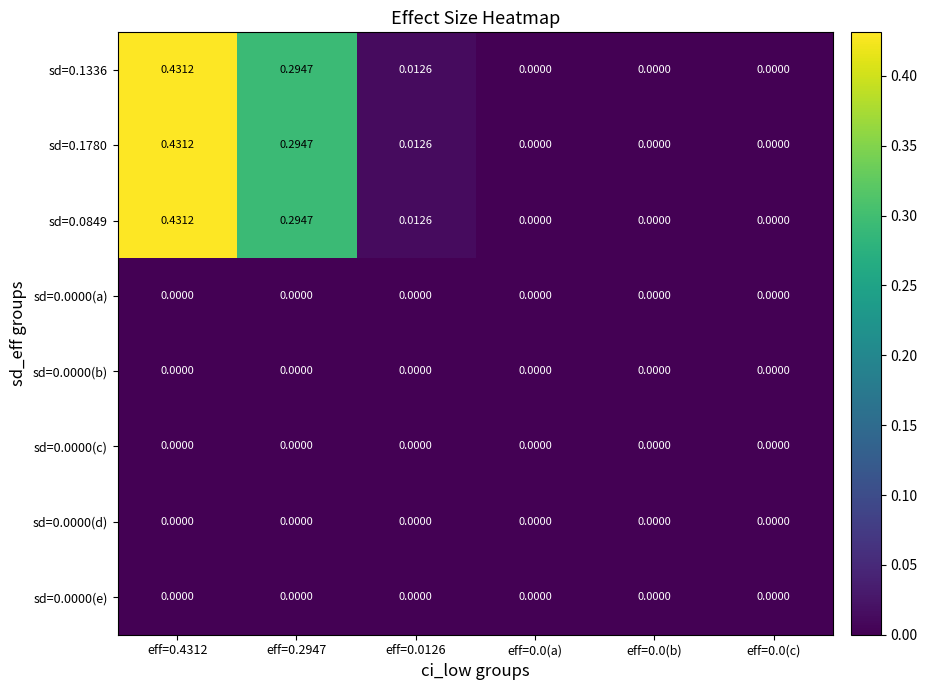

Is the value of sd=0.0849 at eff=0.2947 greater than the value of sd=0.0000(e) at eff=0.0(a)?

Yes